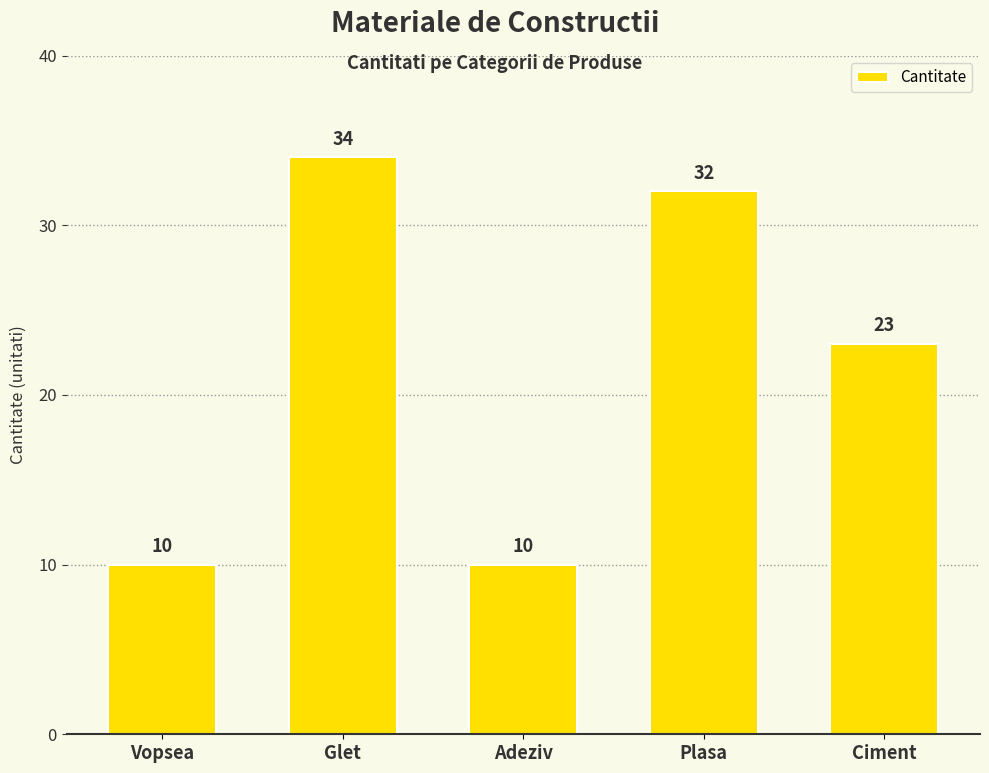

What is the difference between the second highest and minimum values?

22